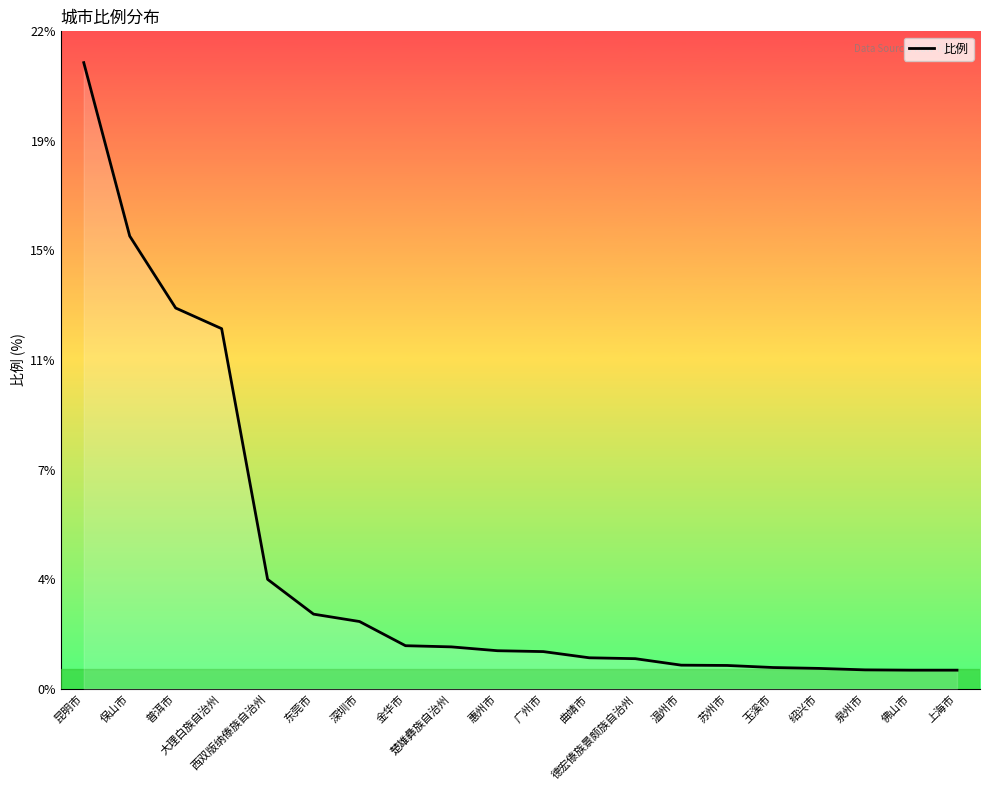

List the labels in order of value, smallest first.

佛山市, 上海市, 泉州市, 绍兴市, 玉溪市, 苏州市, 温州市, 德宏傣族景颇族自治州, 曲靖市, 广州市, 惠州市, 楚雄彝族自治州, 金华市, 深圳市, 东莞市, 西双版纳傣族自治州, 大理白族自治州, 普洱市, 保山市, 昆明市